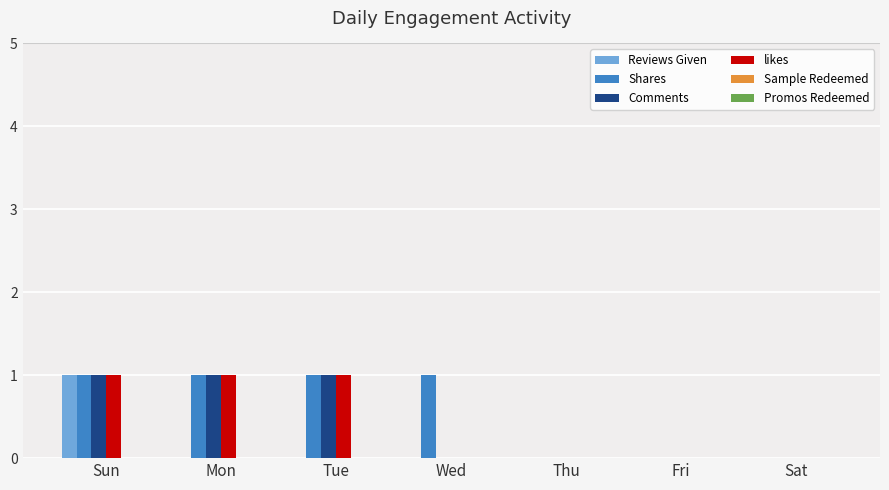

True or false: Reviews Given has a value of 0 at Thu.

True